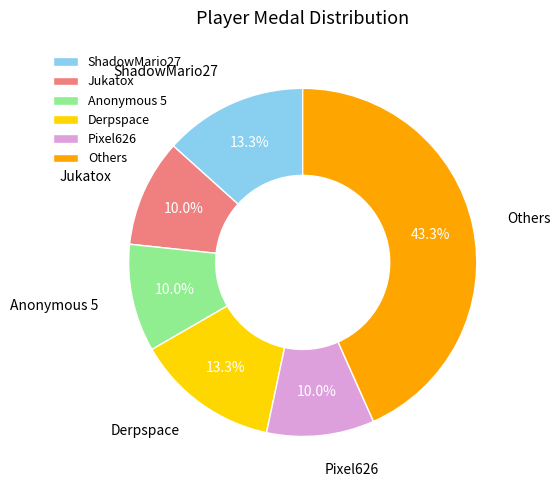

Which category has the biggest portion of the pie?

Others